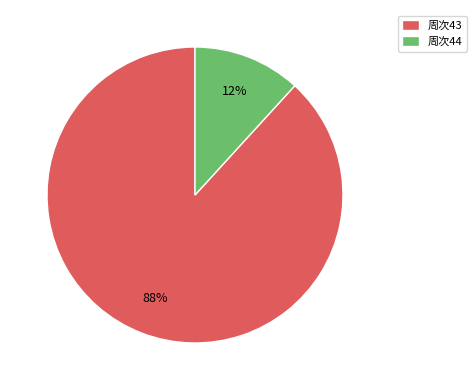

The 周次43 slice represents 76% of the pie. True or false?

False